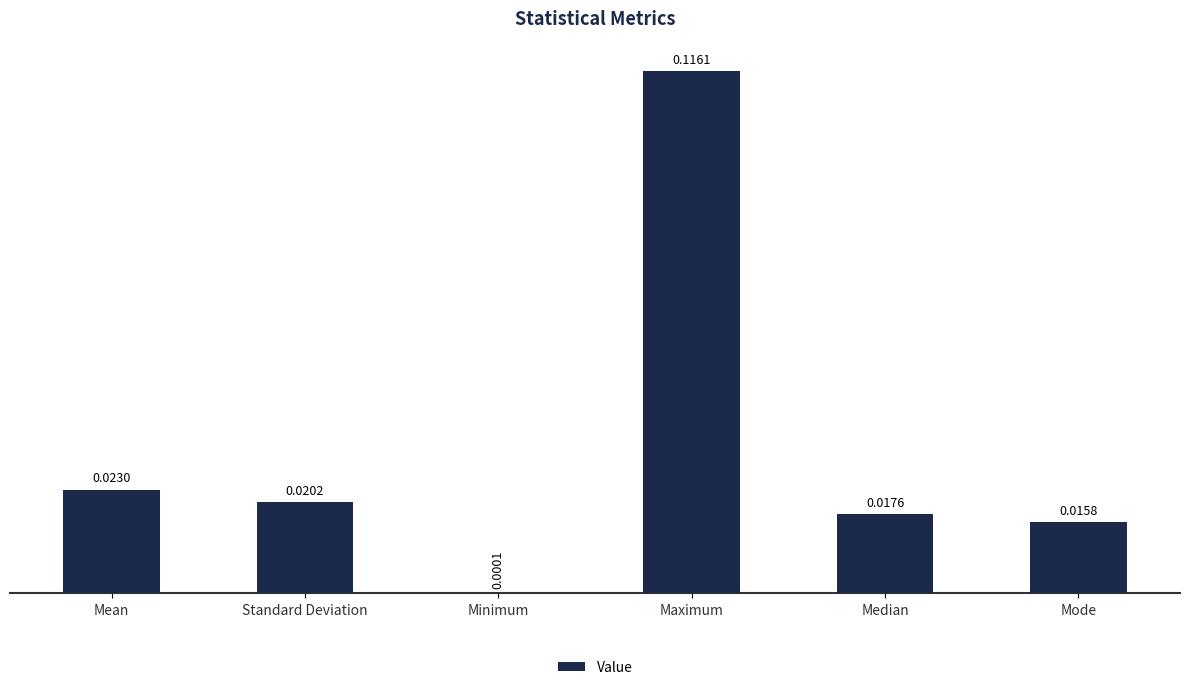

Where is the data nearest to the value 0?

Minimum